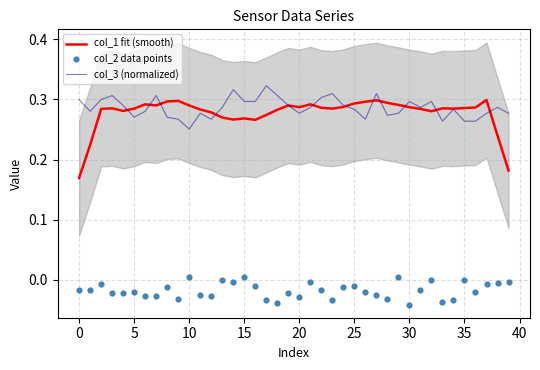

Which series reaches the minimum Y coordinate?

col_2 data points